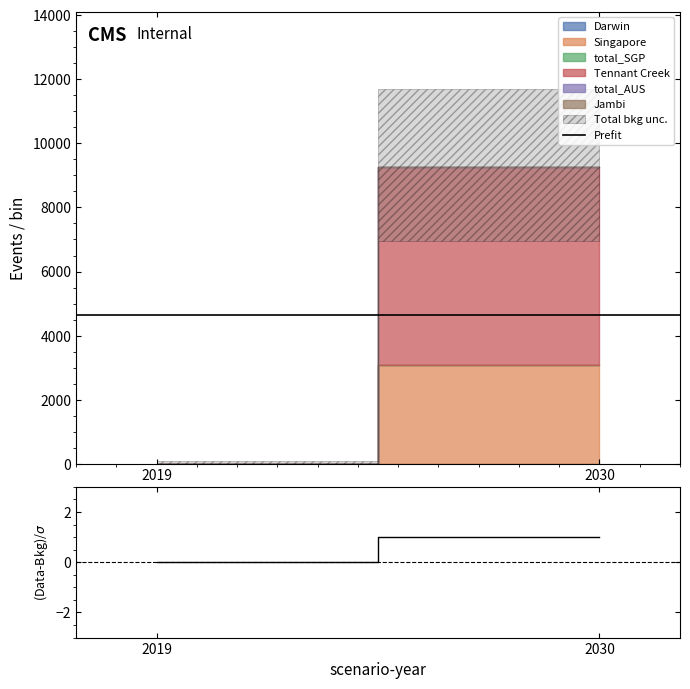

Does the chart have visible grid lines?

No